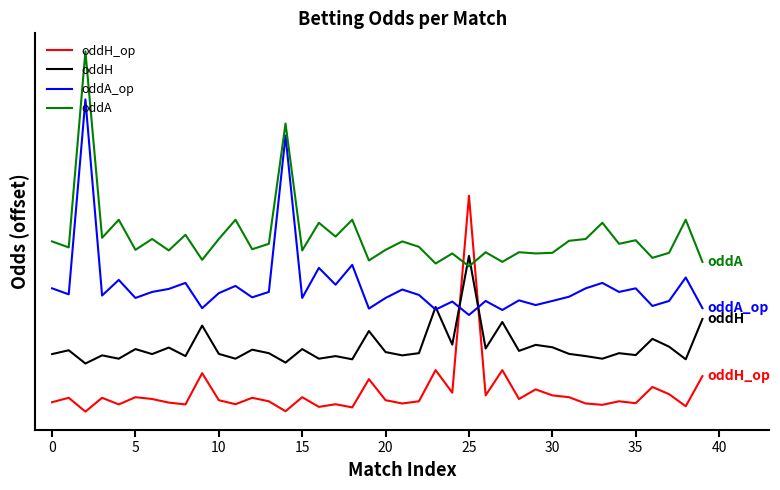

Reading left to right, transcribe all the data shown in this chart.

oddH_op: 1.8	2.2	1.1	2.2	1.6	2.2	2.1	1.8	1.6	4.2	2.0	1.7	2.2	1.9	1.1	2.2	1.4	1.7	1.4	3.8	2.0	1.7	1.9	4.5	2.6	19.0	2.4	4.5	2.1	2.9	2.4	2.2	1.7	1.6	1.9	1.8	3.1	2.5	1.5	4.0
oddH: 5.8	6.2	5.0	5.7	5.5	6.2	5.8	6.4	5.7	8.2	5.8	5.5	6.2	5.9	5.1	6.2	5.5	5.7	5.4	7.8	6.0	5.7	5.9	9.8	6.6	14.0	6.3	8.5	6.1	6.6	6.4	5.8	5.7	5.5	5.9	5.8	7.1	6.5	5.4	8.8
oddA_op: 11.3	10.8	27.0	10.7	12.0	10.5	11.0	11.2	11.8	9.7	10.9	11.5	10.6	11.0	24.0	10.5	13.0	11.6	13.2	9.6	10.5	11.2	10.8	9.5	10.2	9.1	10.2	9.5	10.3	9.9	10.2	10.6	11.3	11.8	11.0	11.3	9.8	10.2	12.2	9.7
oddA: 15.2	14.7	31.0	15.5	17.0	14.5	15.4	14.4	15.8	13.7	15.4	17.0	14.6	15.0	25.0	14.4	16.8	15.6	17.0	13.6	14.5	15.2	14.8	13.4	14.2	13.1	14.3	13.5	14.3	14.2	14.2	15.2	15.4	16.8	15.0	15.3	13.8	14.2	17.0	13.5